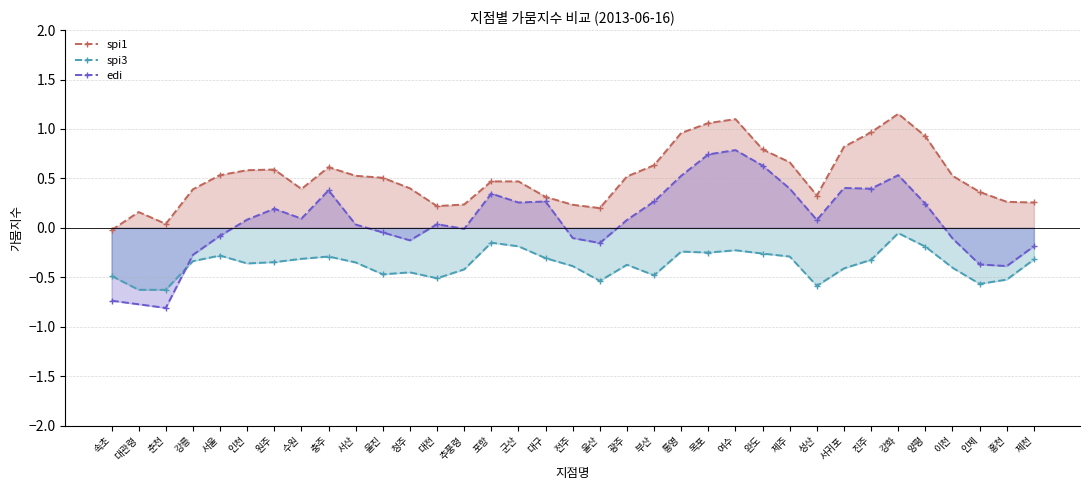

The spi3 series shows -0.2 at 대전. True or false?

False